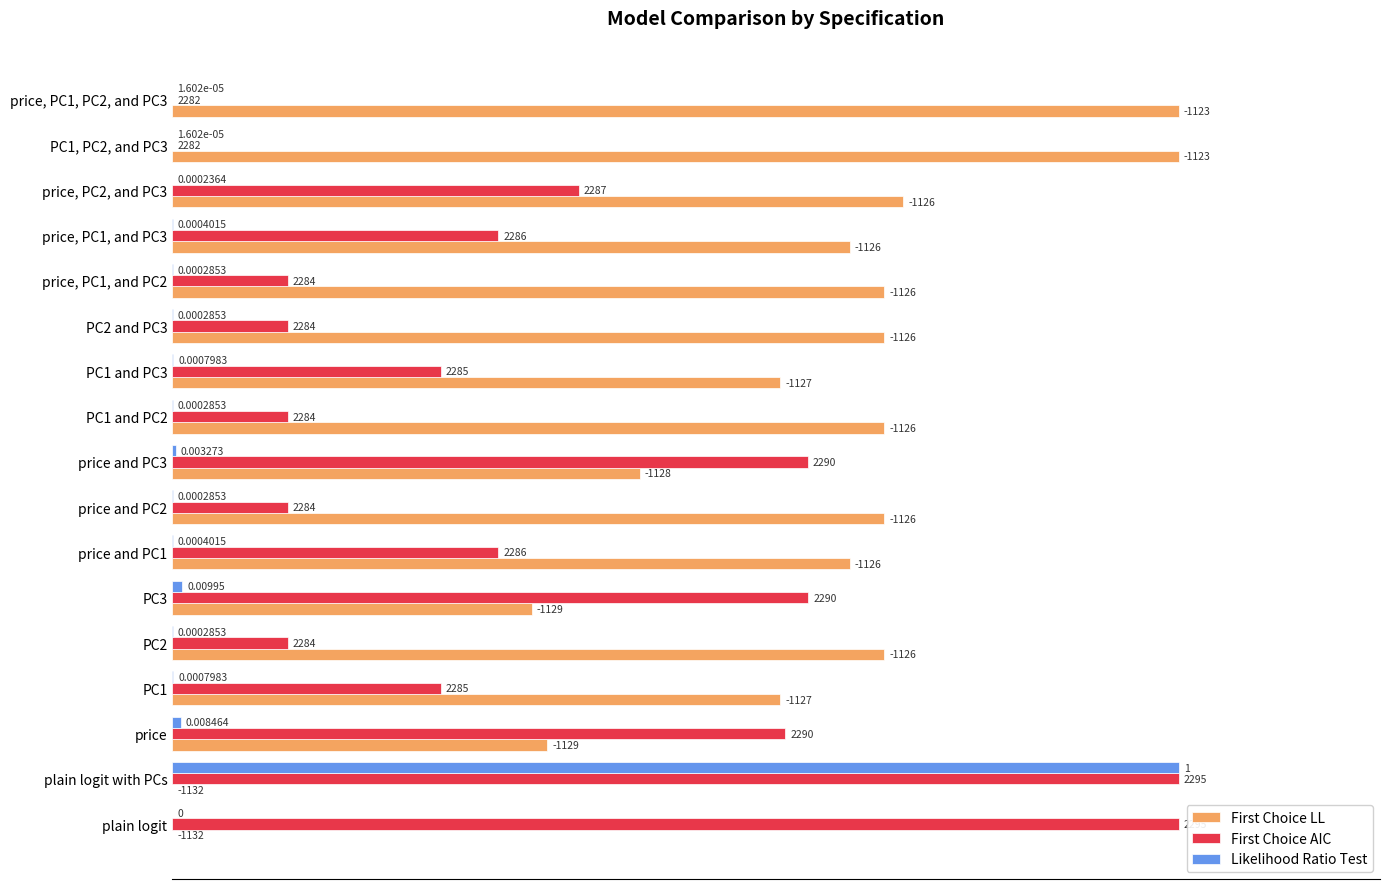

What are all the series names shown in the legend?

First Choice LL, First Choice AIC, Likelihood Ratio Test